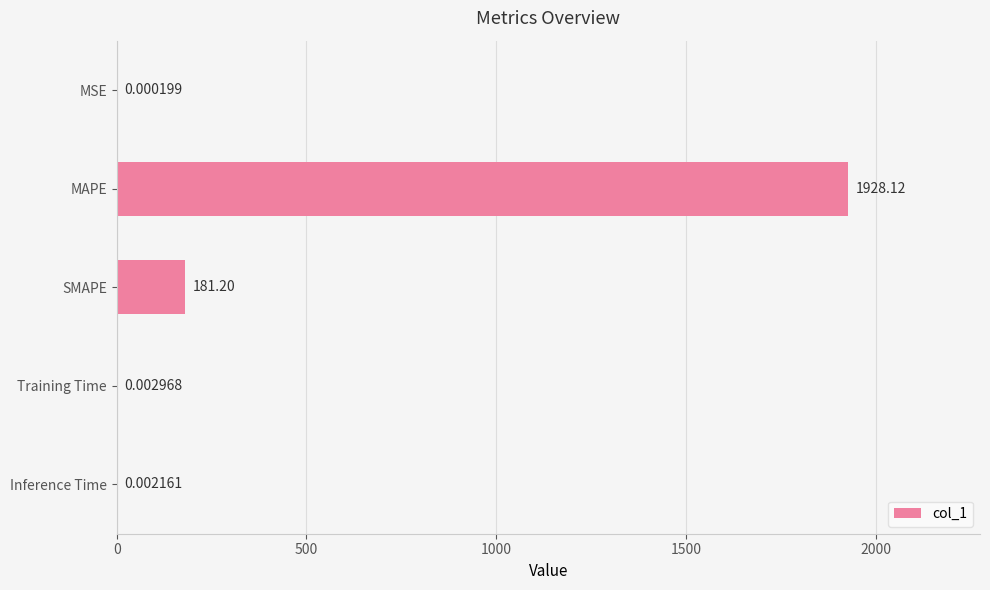

Which label corresponds to the largest value in the chart?

MAPE